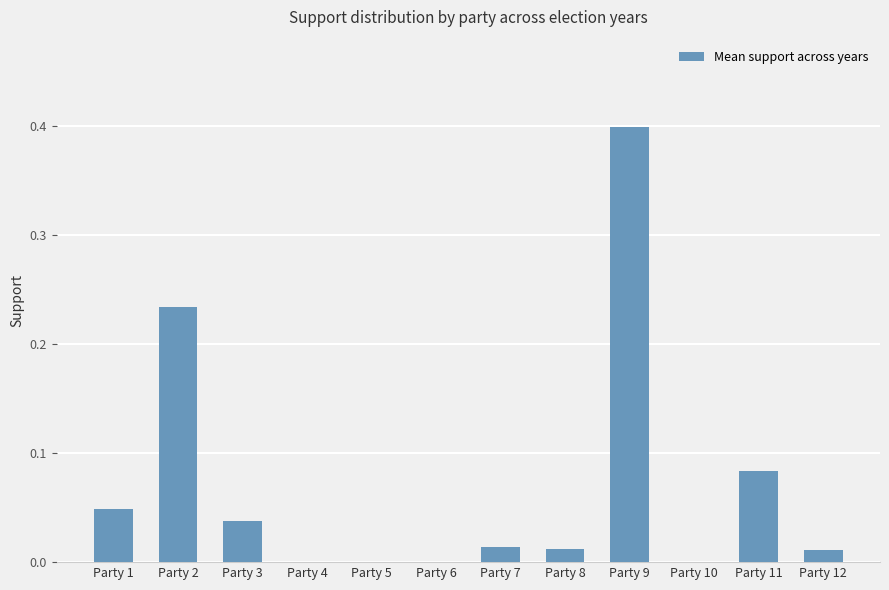

What is the change in value from Party 2 to Party 10?

-0.2